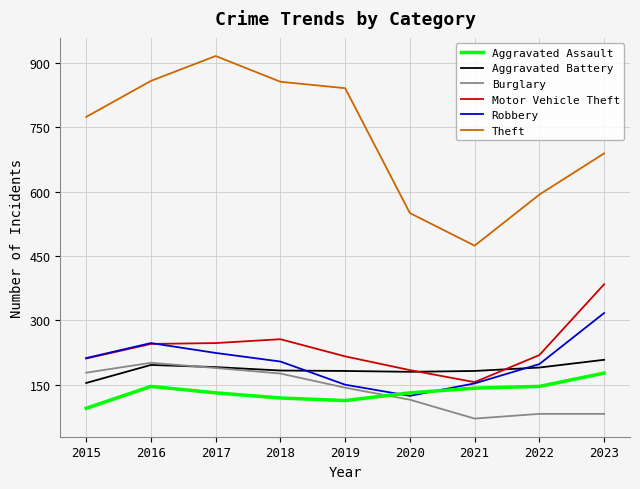

Where is the first local minimum for Burglary?

2021